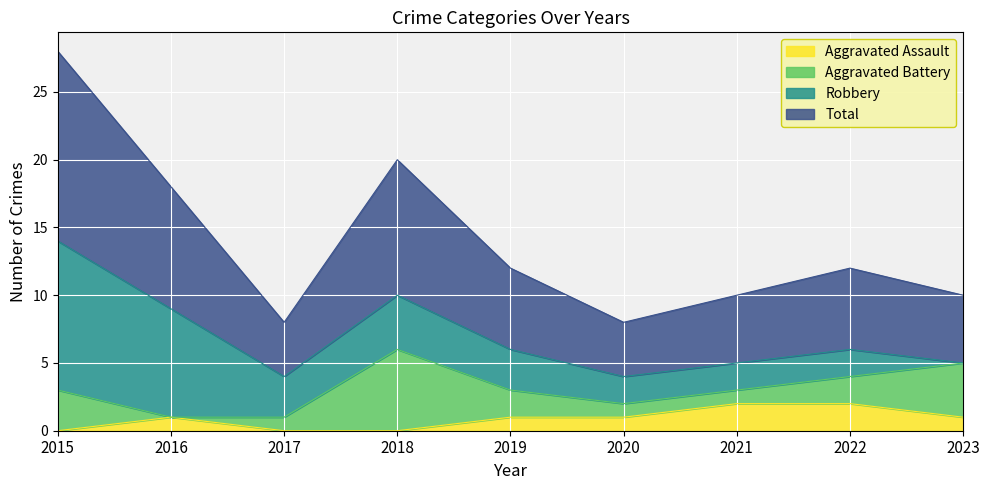

What is the spread (max minus min) of values at 2022?

4